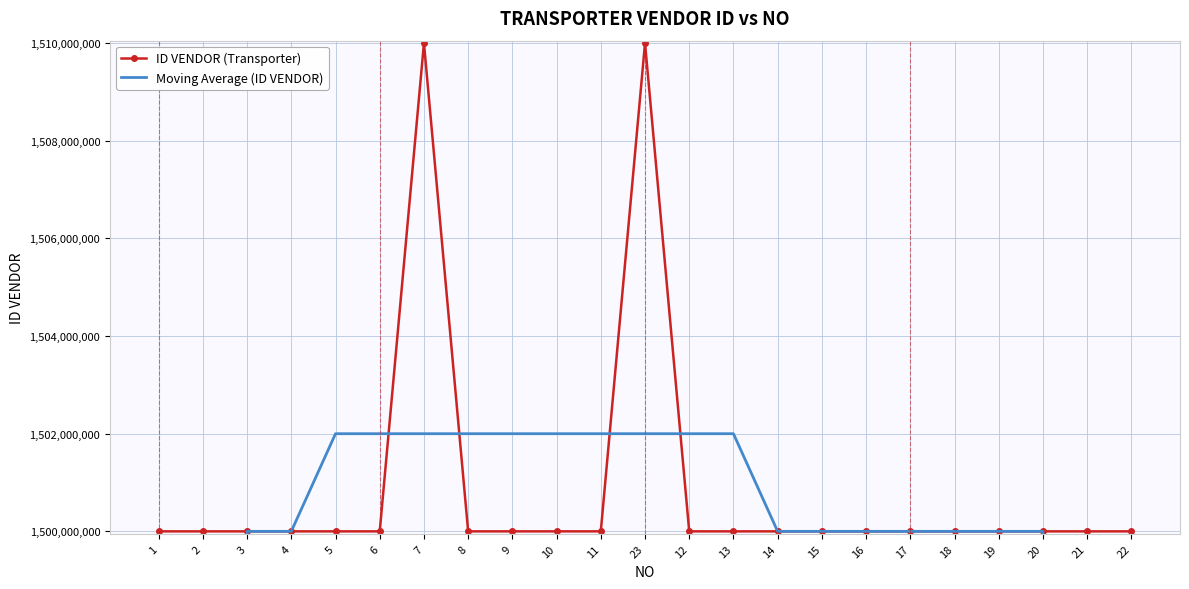

Is it true that ID VENDOR (Transporter) equals 1500000038.0 at 21?

True